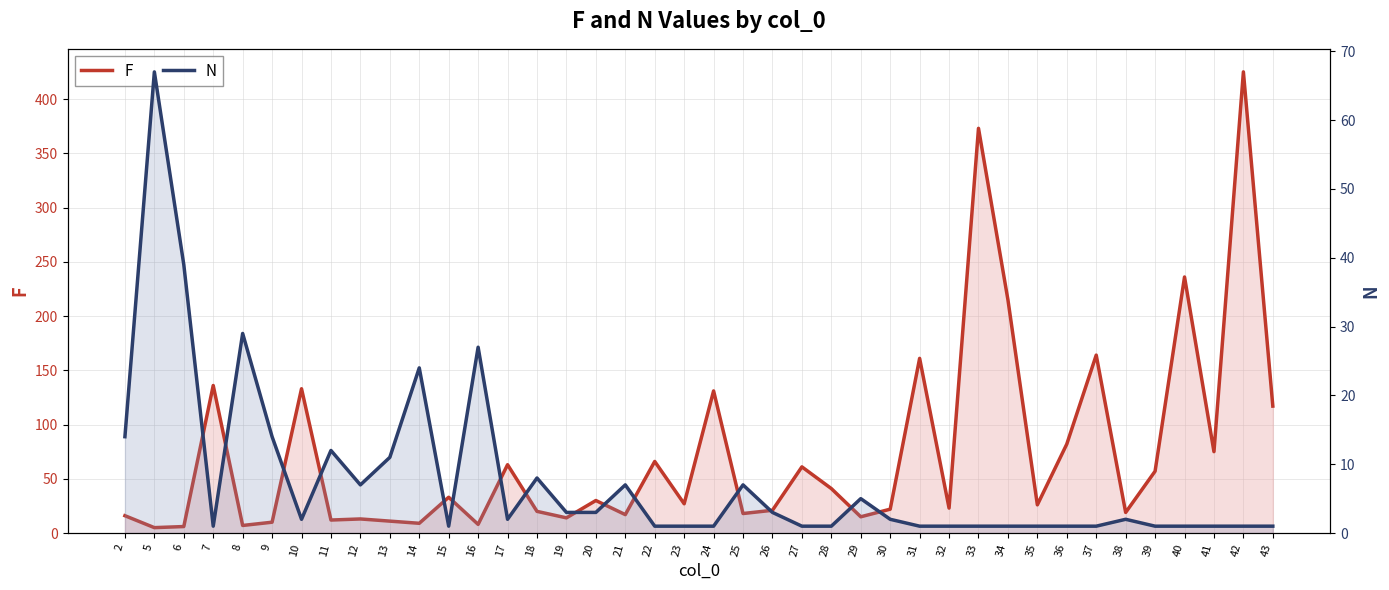

At which category does F reach its first local valley?

5